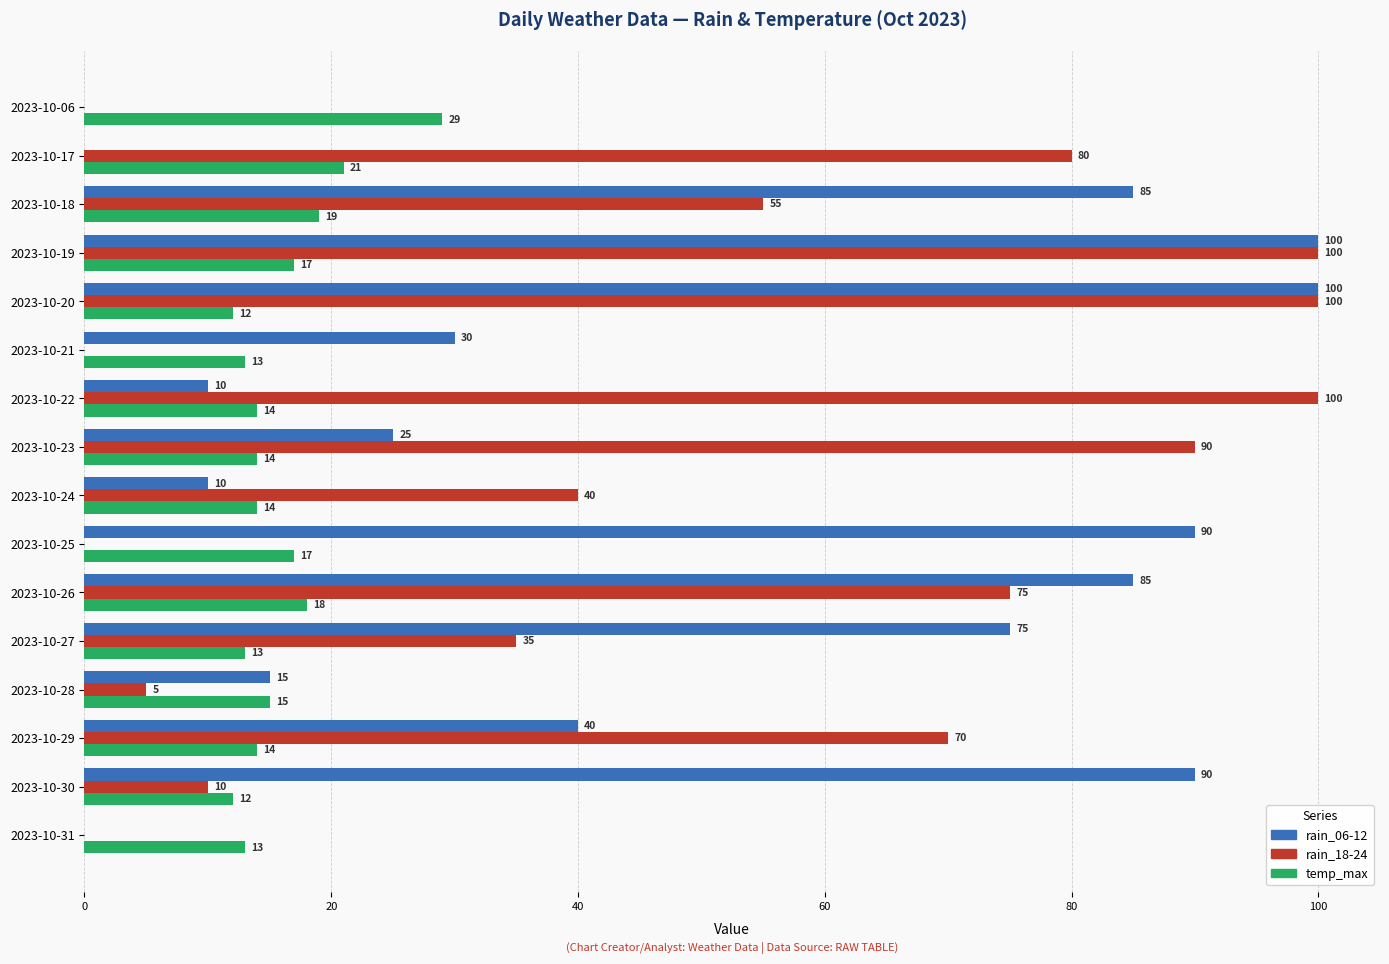

Between 2023-10-06 and 2023-10-30, which series saw the biggest shift?

rain_06-12